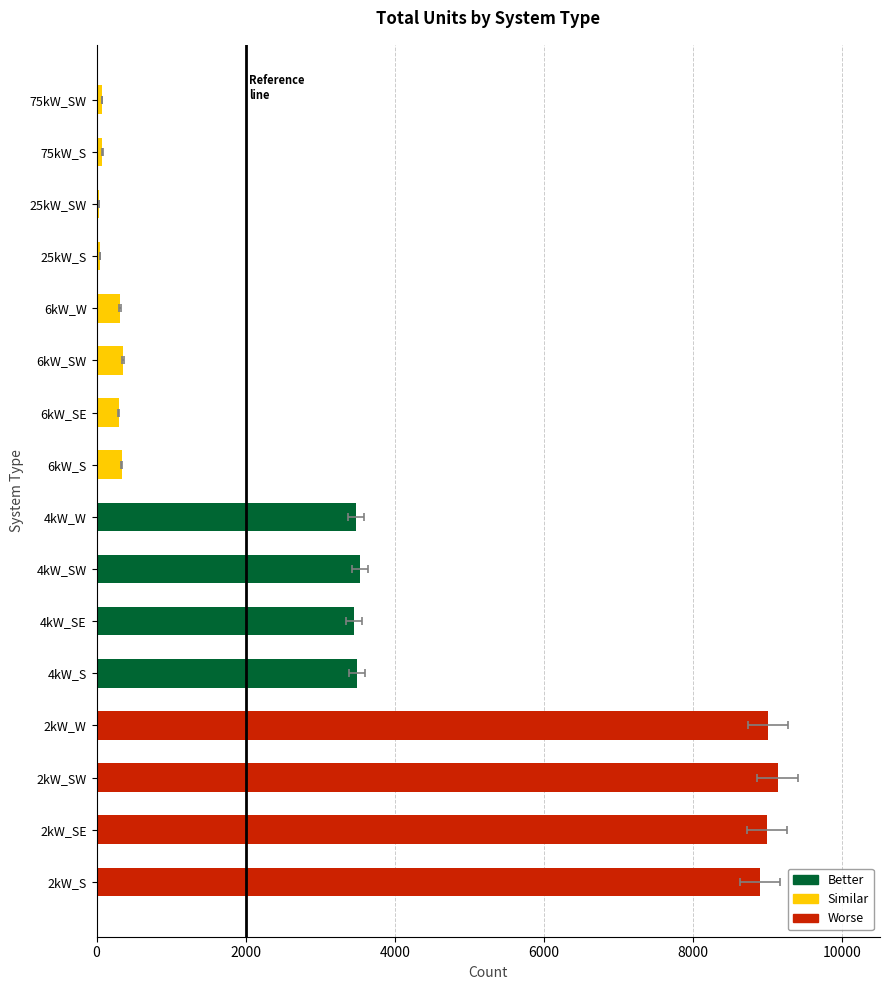

What is the average value?

3220